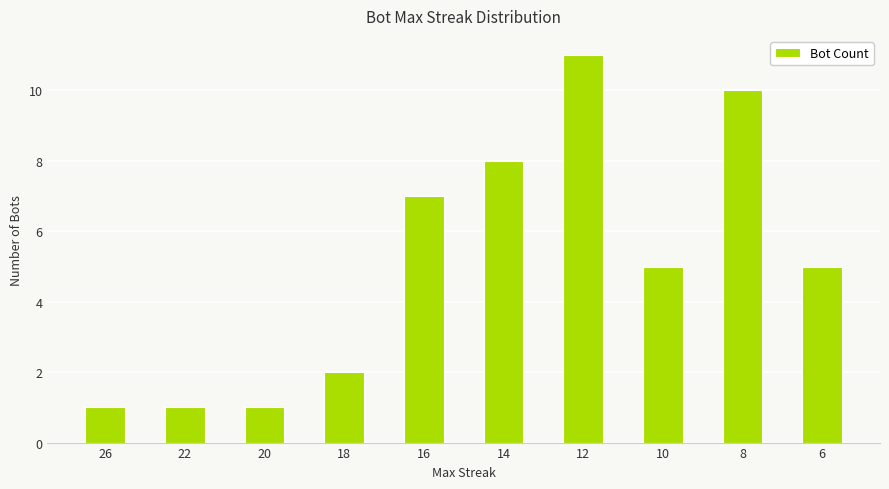

How many series are shown in this chart?

1